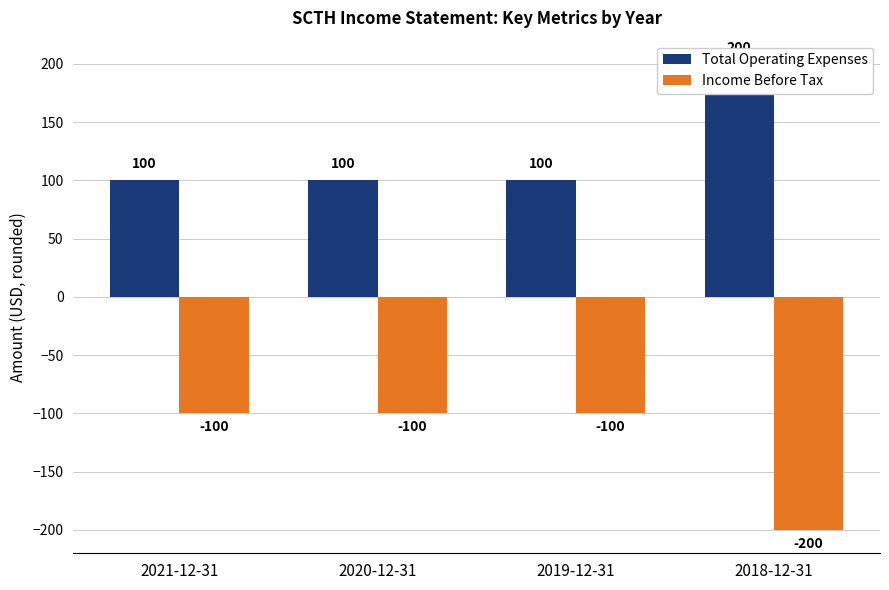

What is the greatest value displayed?

200